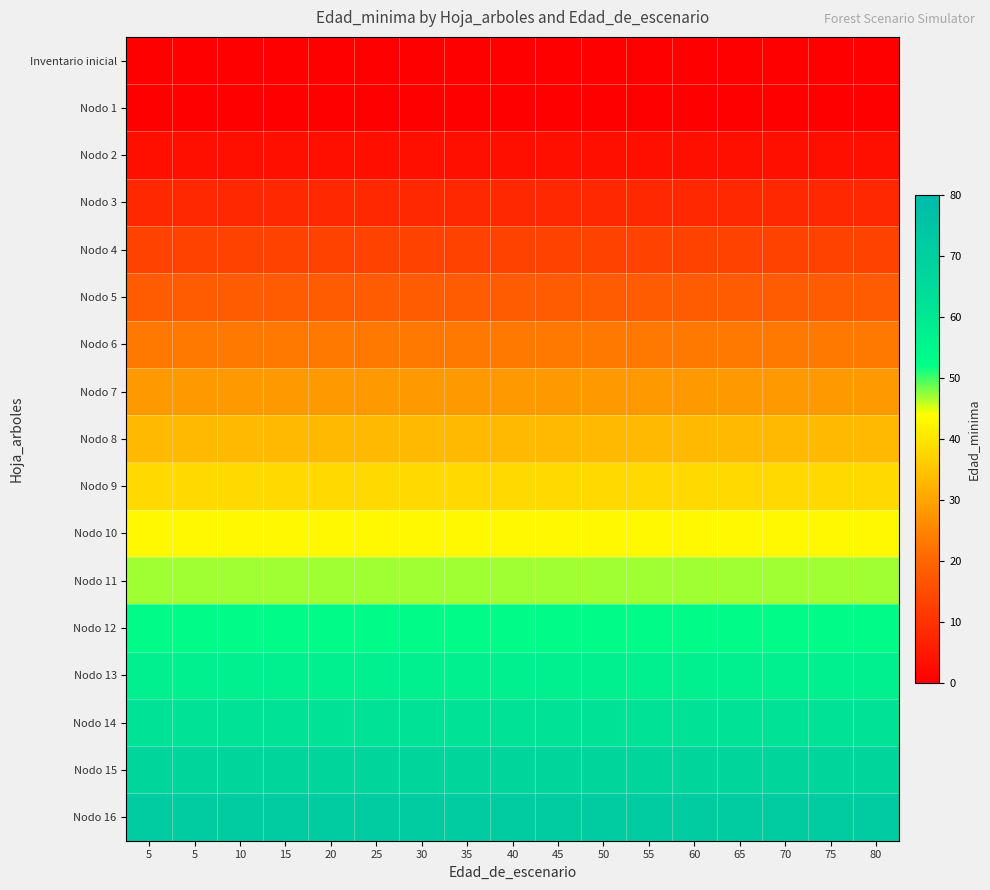

At 45, list the series in order from smallest to largest.

Inventario inicial, Nodo 1, Nodo 2, Nodo 3, Nodo 4, Nodo 5, Nodo 6, Nodo 7, Nodo 8, Nodo 9, Nodo 10, Nodo 11, Nodo 12, Nodo 13, Nodo 14, Nodo 15, Nodo 16